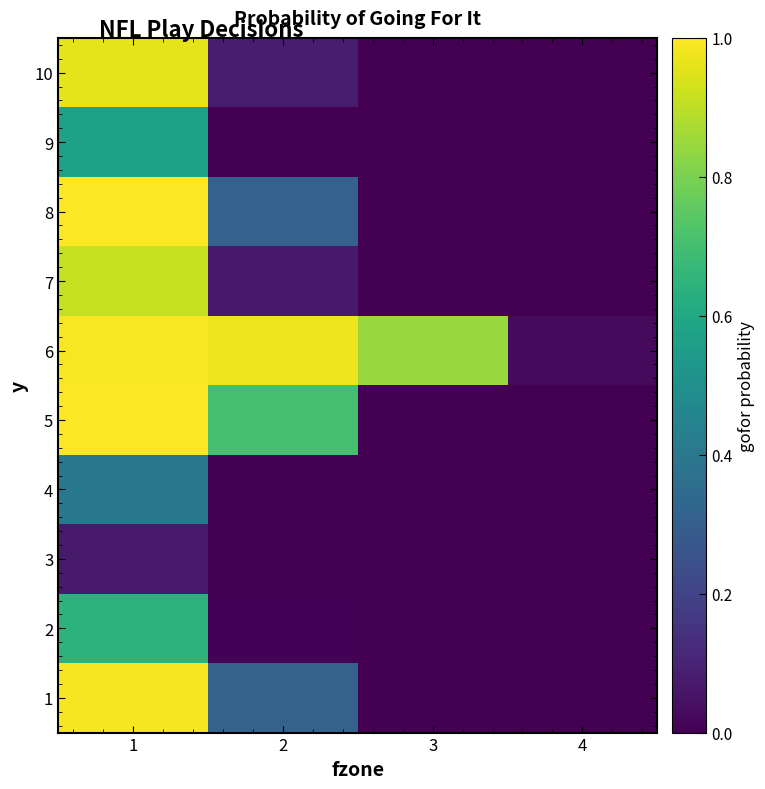

Reading left to right, list all the values displayed in this chart.

1: 1=1.0	2=0.3	3=0.0	4=0.0
2: 1=0.6	2=0.0	3=0.0	4=0.0
3: 1=0.1	2=0.0	3=0.0	4=0.0
4: 1=0.4	2=0.0	3=0.0	4=0.0
5: 1=1.0	2=0.7	3=0.0	4=0.0
6: 1=1.0	2=1.0	3=0.8	4=0.0
7: 1=0.9	2=0.1	3=0.0	4=0.0
8: 1=1.0	2=0.3	3=0.0	4=0.0
9: 1=0.6	2=0.0	3=0.0	4=0.0
10: 1=1.0	2=0.1	3=0.0	4=0.0